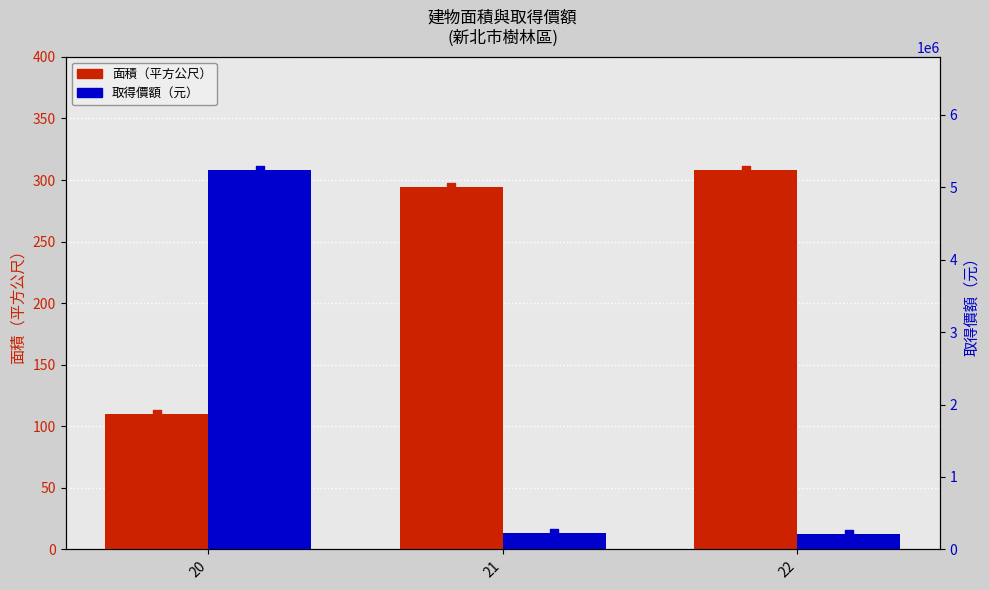

Which series has the widest spread of Y values?

取得價額（元）